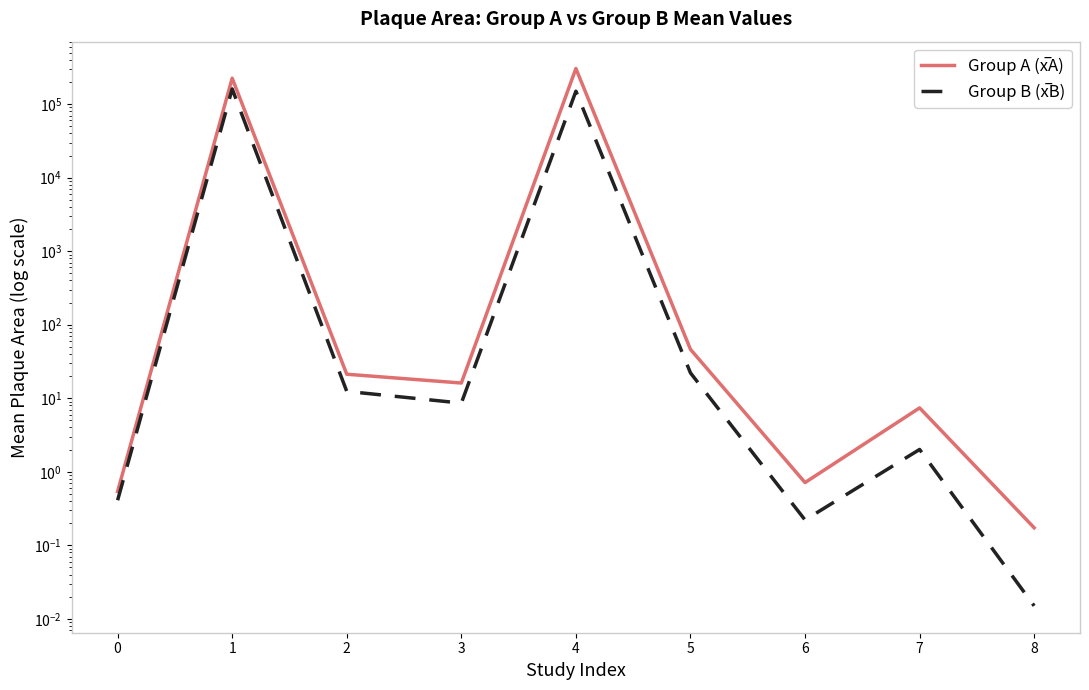

List the labels in order of Group B (x̅B) value, largest first.

1, 4, 5, 2, 3, 7, 0, 6, 8